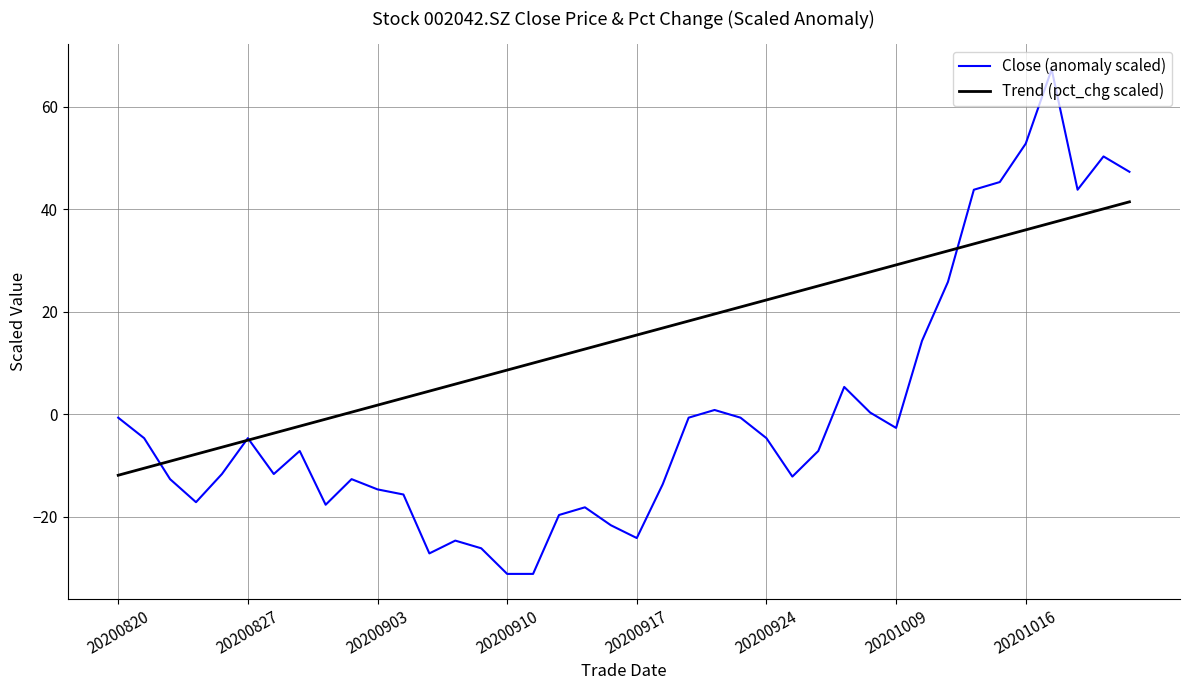

Rank the series by their maximum value, from lowest to highest.

Trend (pct_chg scaled), Close (anomaly scaled)